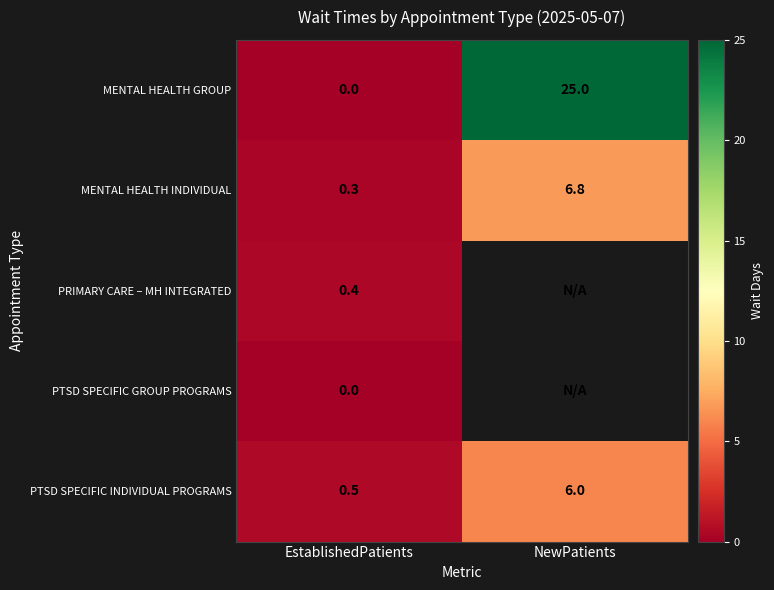

Which category has the lowest value across all series?

EstablishedPatients